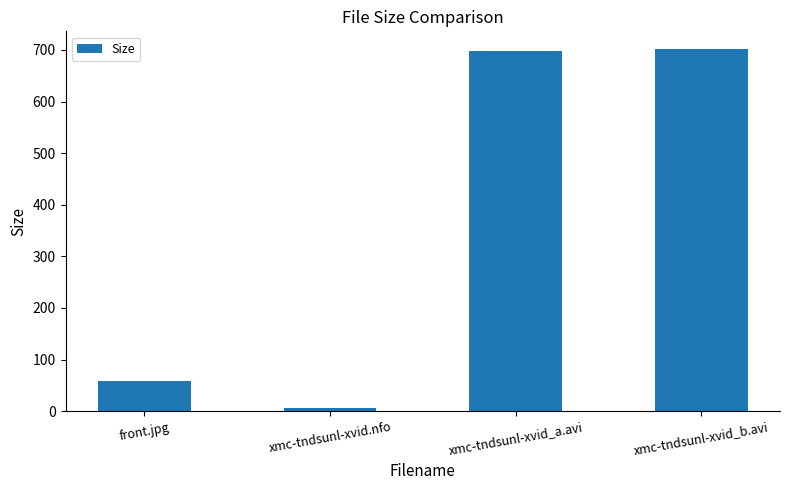

Which label corresponds to the smallest value in the chart?

xmc-tndsunl-xvid.nfo